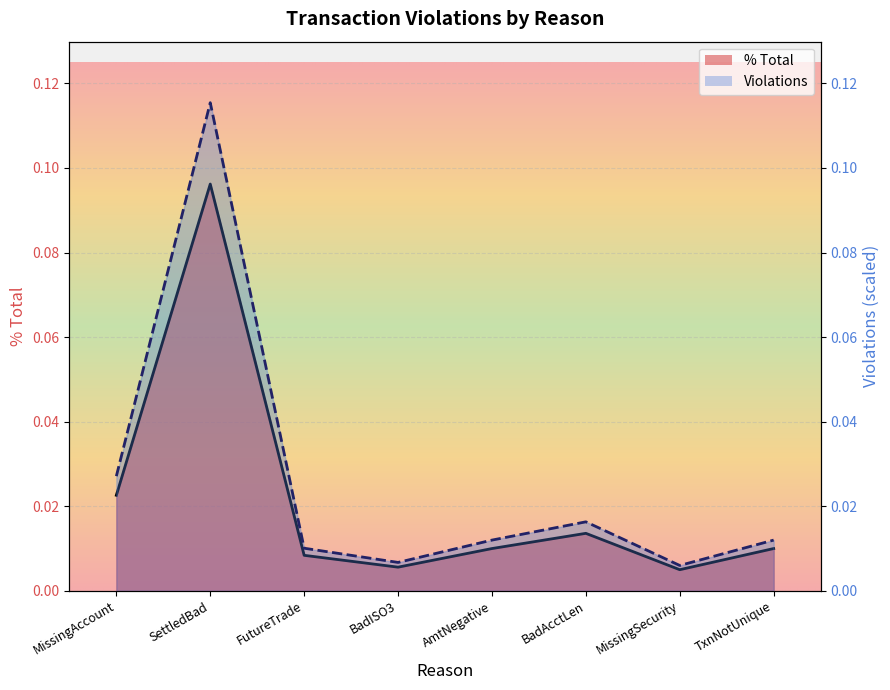

How many interior local peaks does the % Total series have?

2